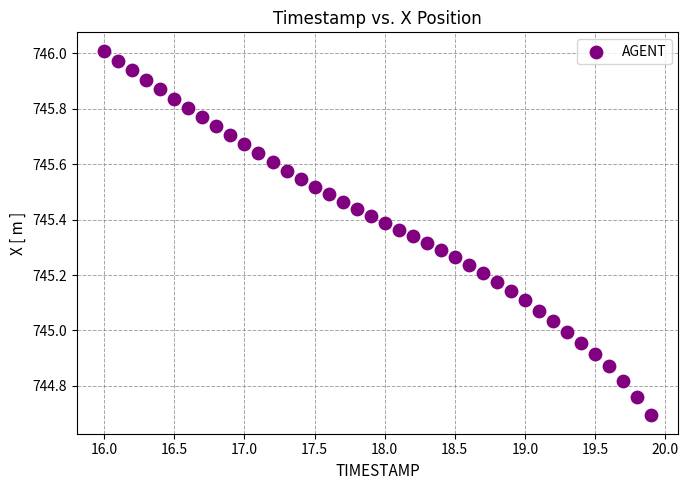

What is the range of Y values (max minus min)?

1.3